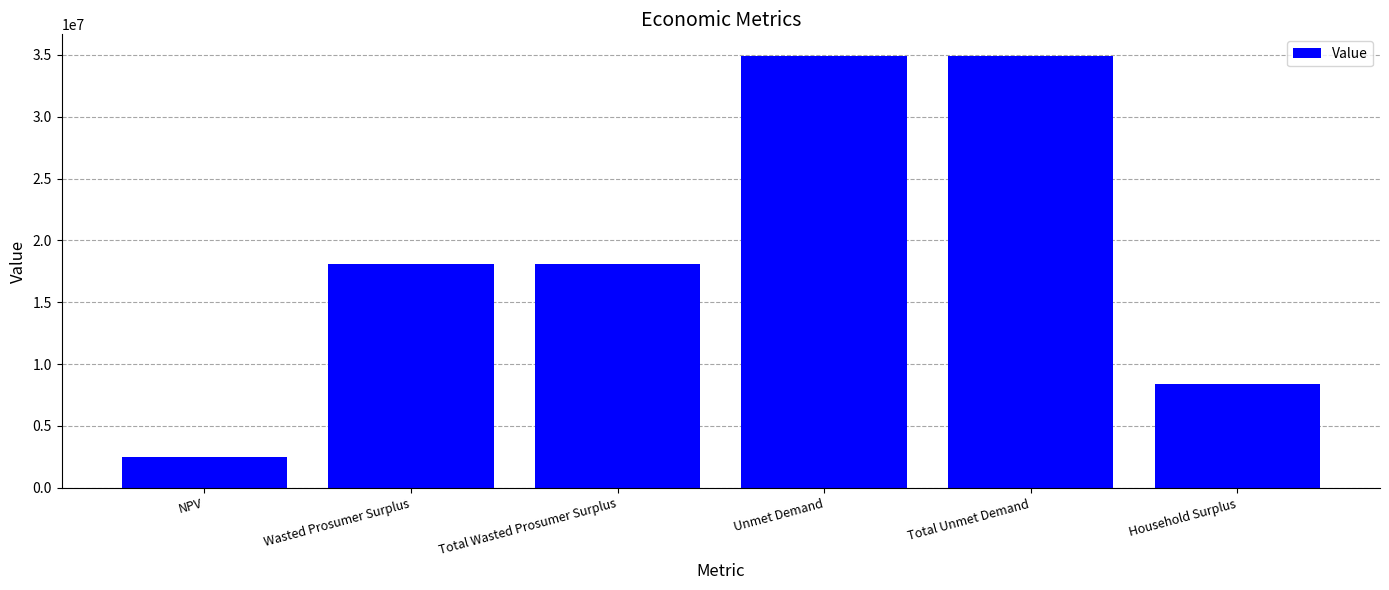

What is the difference between the values at Household Surplus and NPV?

5976128.9